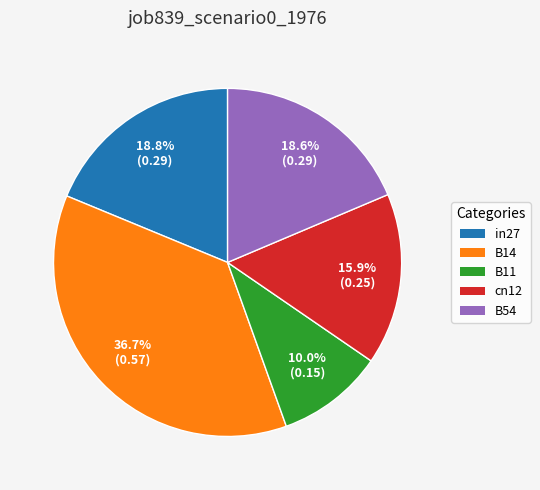

To the nearest percent, what portion does cn12 represent?

16%